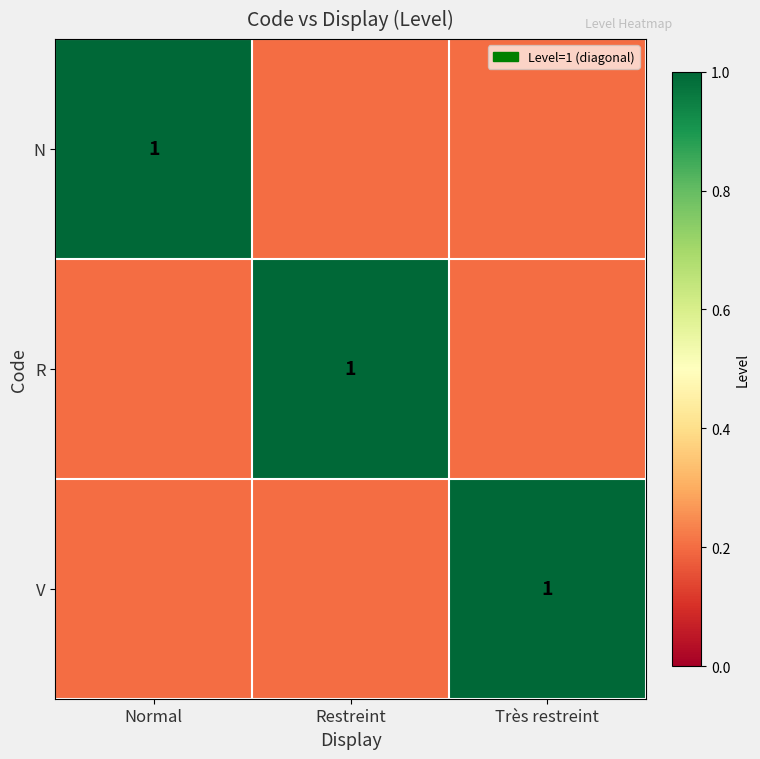

How many data points does each series have?

3